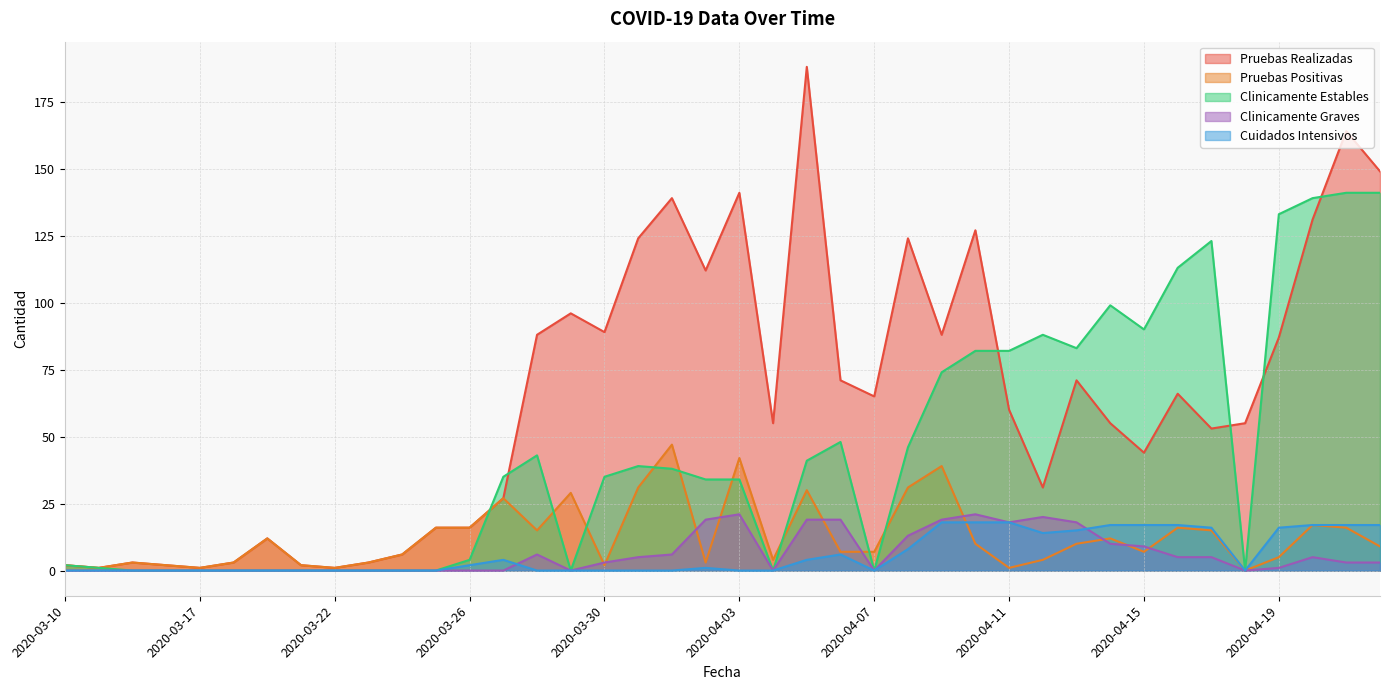

Count the number of data series in this chart.

5